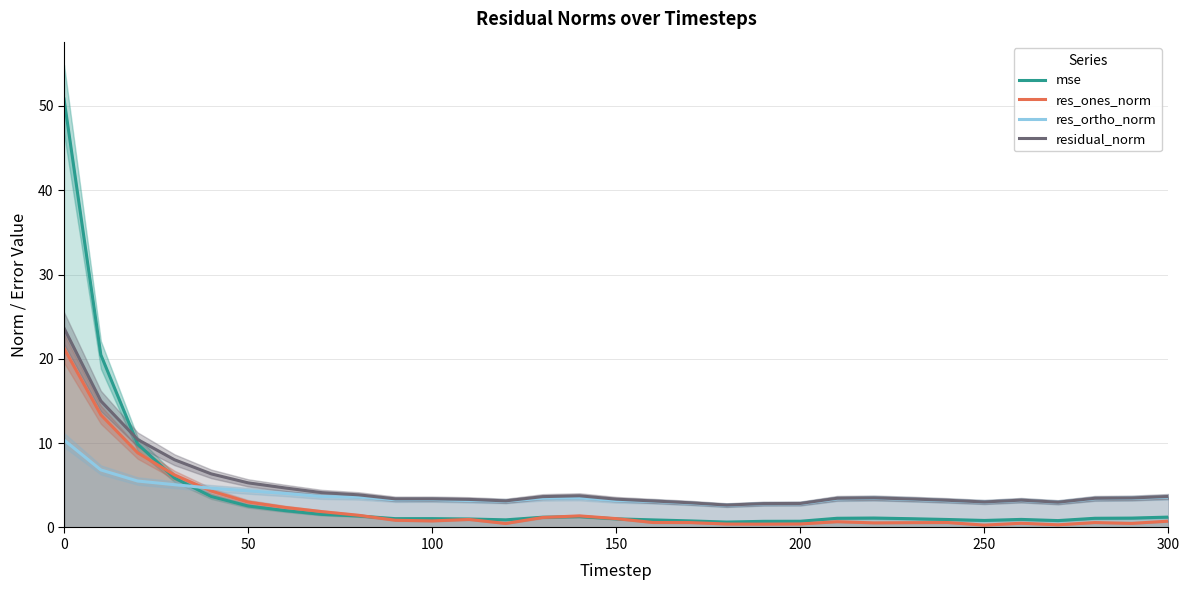

True or false: residual_norm and res_ones_norm intersect in this chart.

False